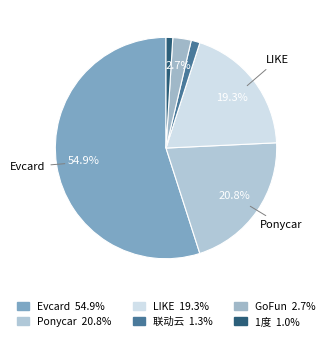

What percentage is the Evcard slice, to the nearest percent?

55%